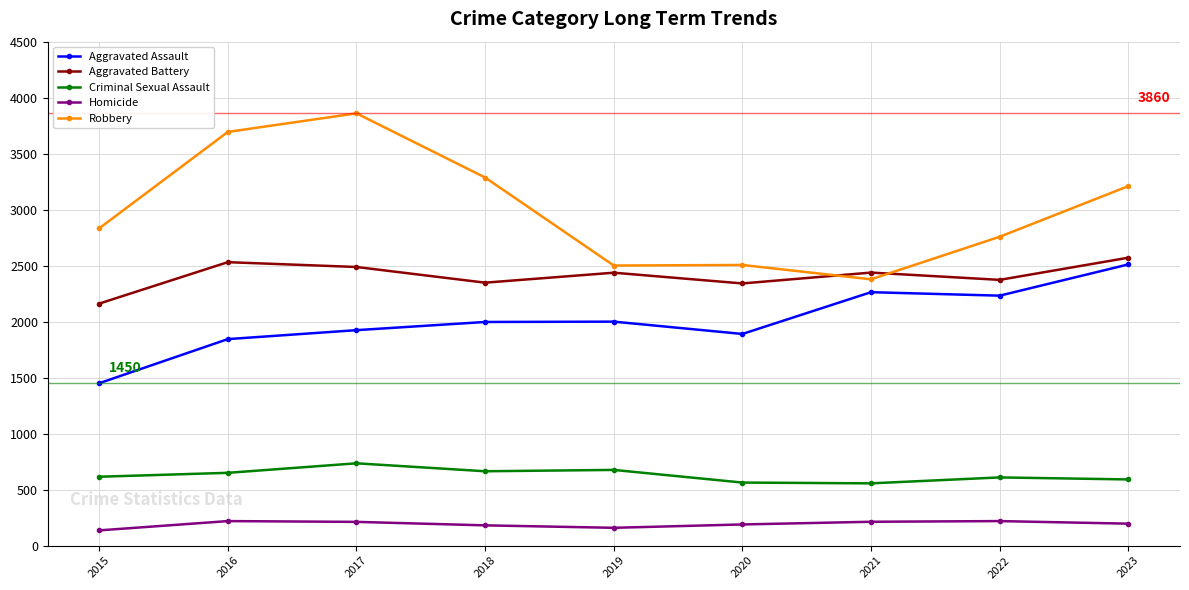

The value of Aggravated Battery at 2022 is 2373. True or false?

True